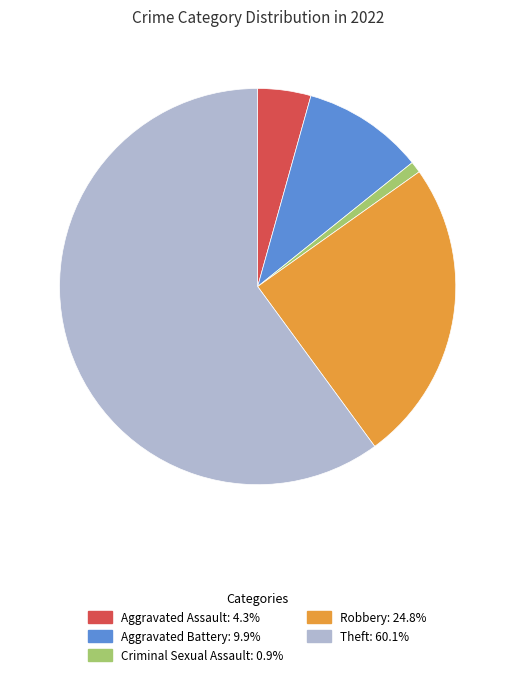

What is the majority slice?

Theft